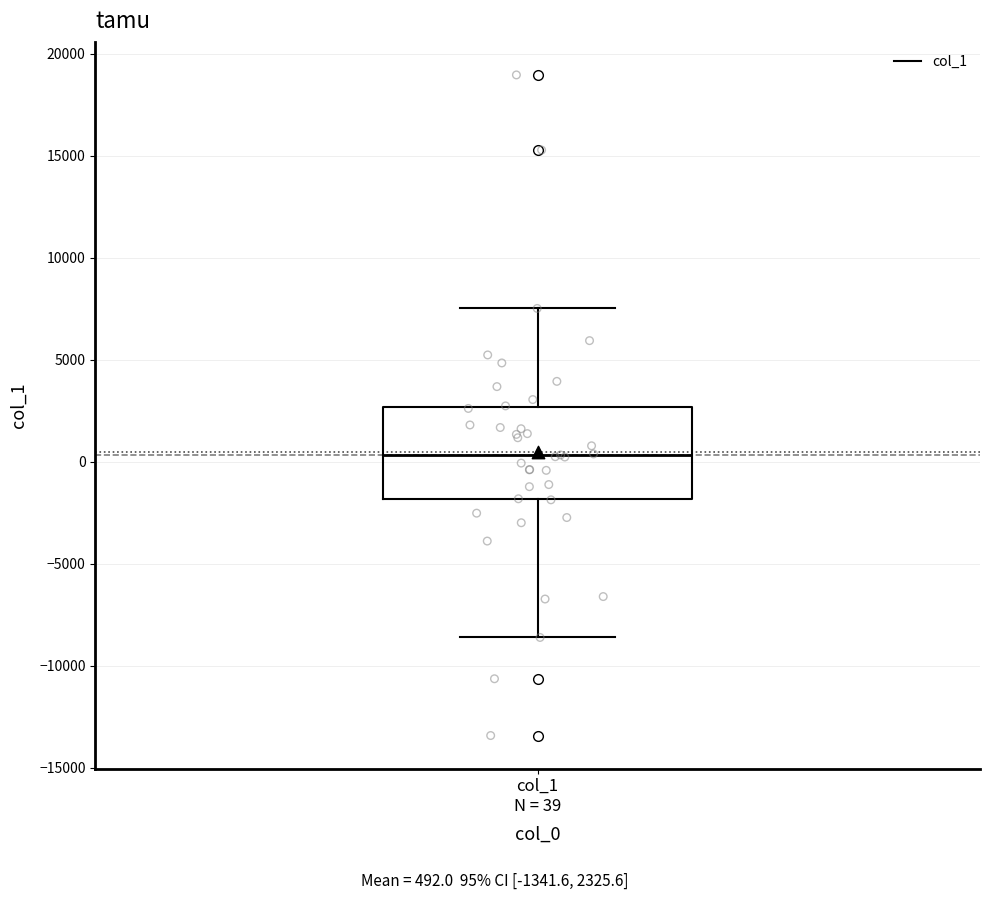

Where is the lower edge of the box for col_1 N = 39 on the y-axis? The values are not printed on the chart, so give them approximately, as read against the axis.

-2000